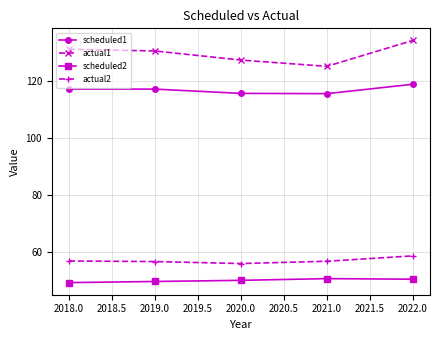

What is the average value of the scheduled1 series?

116.9